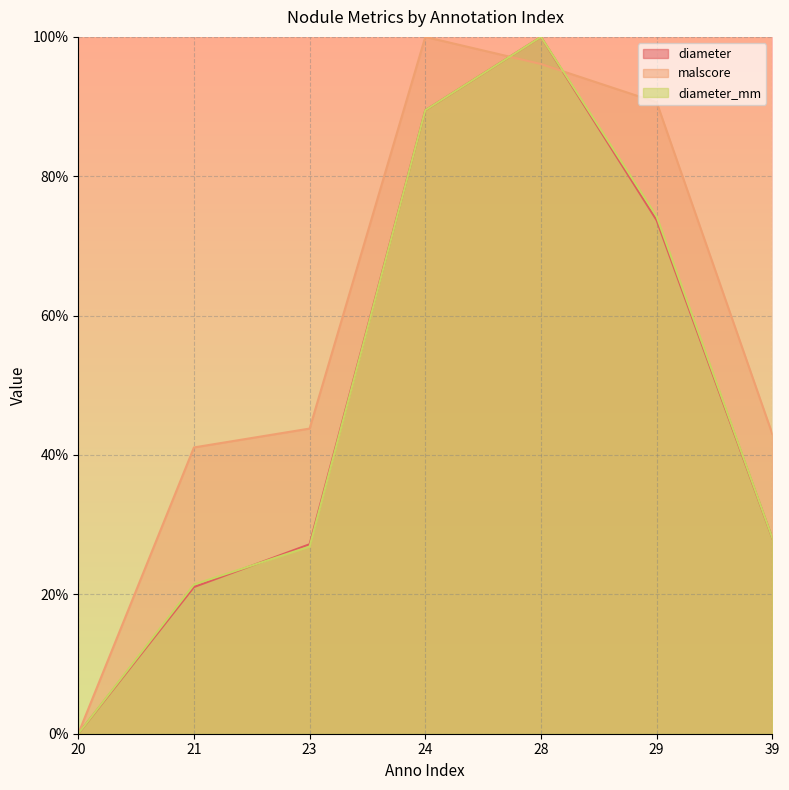

Reading left to right, transcribe all the data shown in this chart.

diameter: 0.0	0.2	0.3	0.9	1.0	0.7	0.3
malscore: 0.0	0.4	0.4	1.0	1.0	0.9	0.4
diameter_mm: 0.0	0.2	0.3	0.9	1.0	0.7	0.3